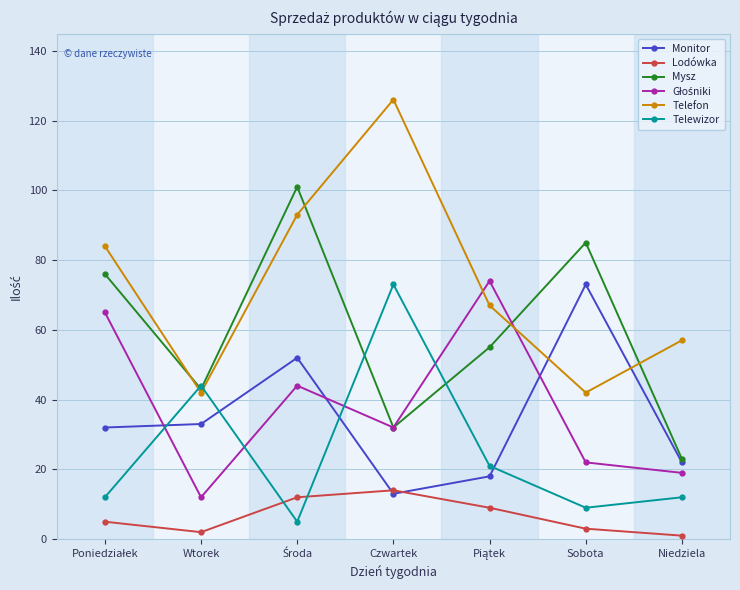

At which category does Telefon reach its first local valley?

Wtorek